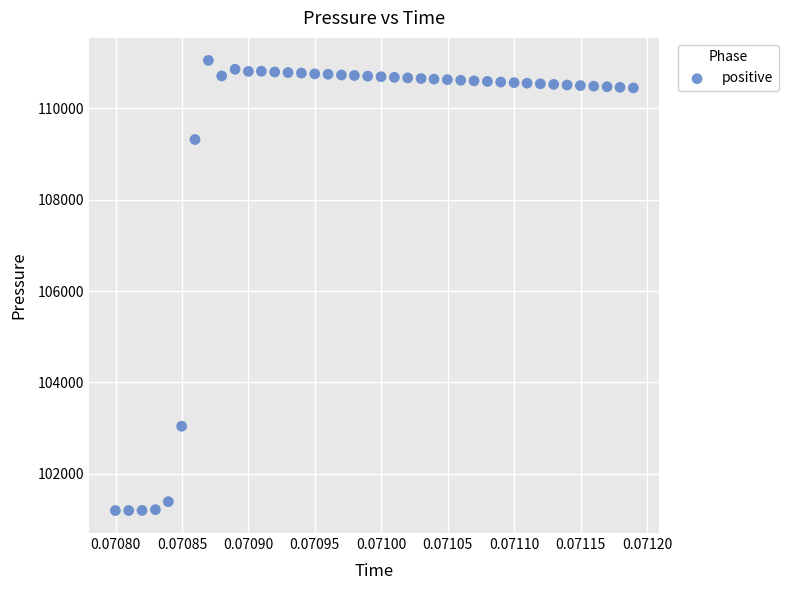

What is the range of Y values (max minus min)?

9844.2